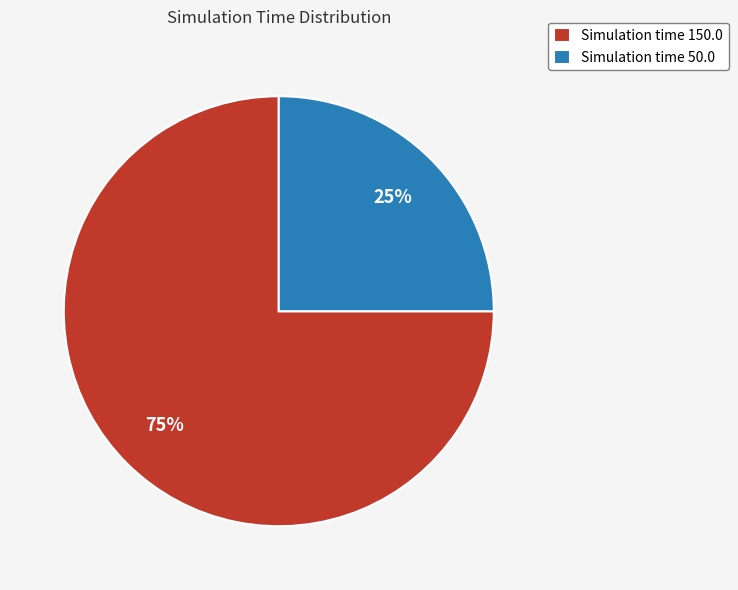

Between Simulation time 150.0 and Simulation time 50.0, which is larger?

Simulation time 150.0